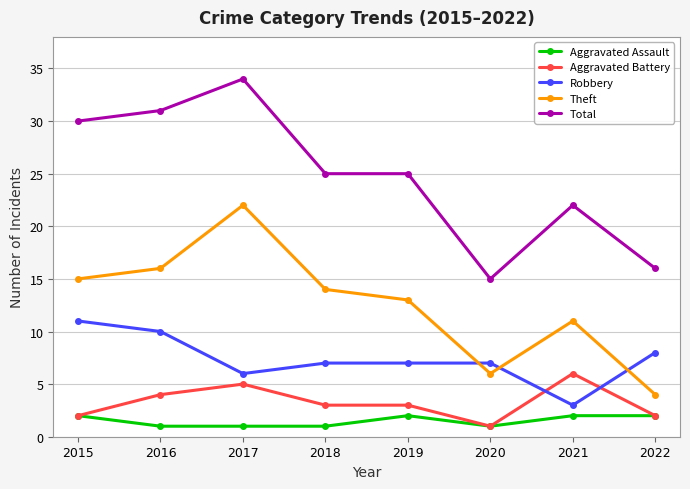

How many lines are shown in the chart?

5